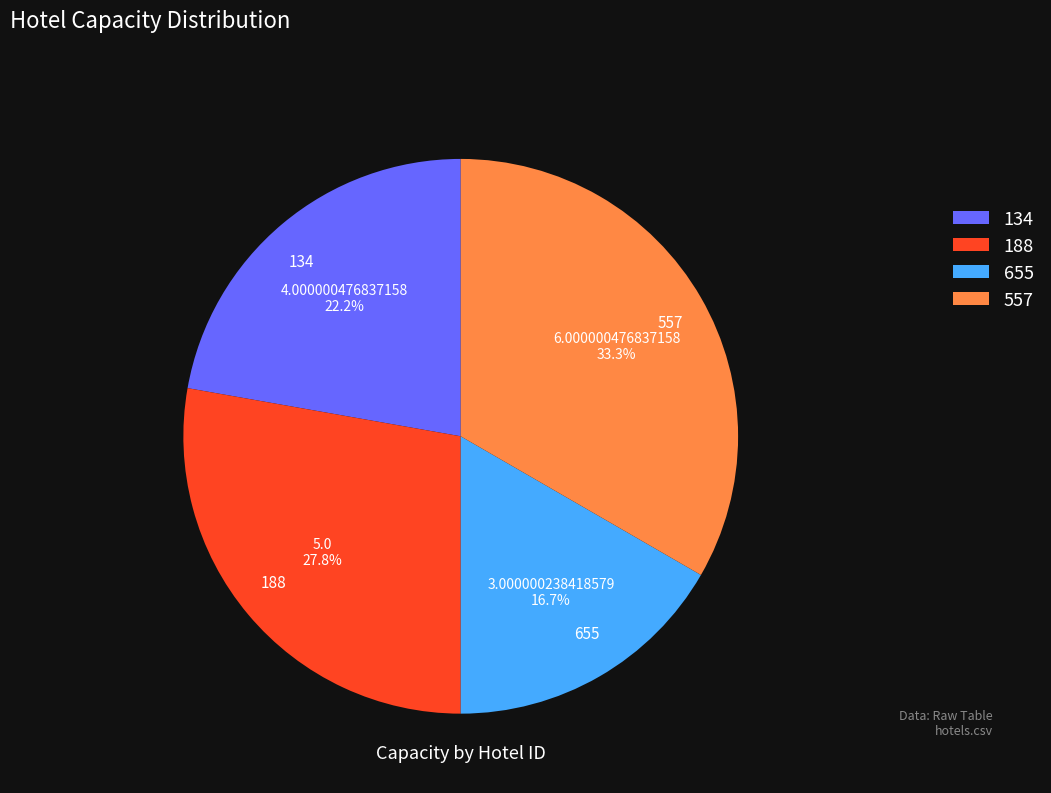

Does 134 represent more than half of the total?

No